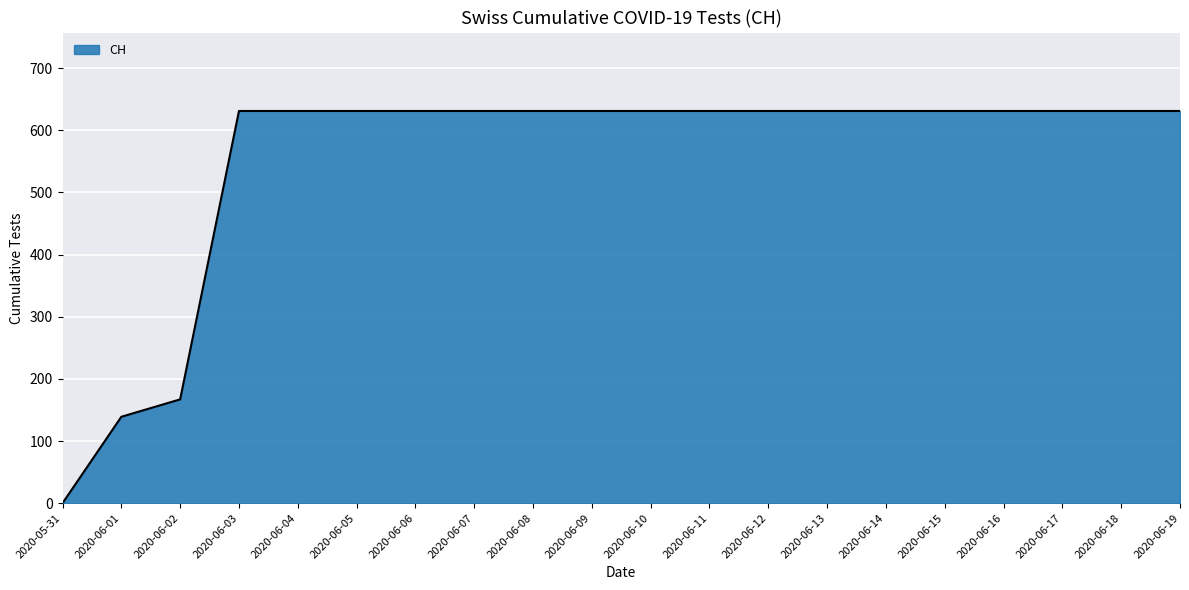

How many lines are shown in the chart?

1